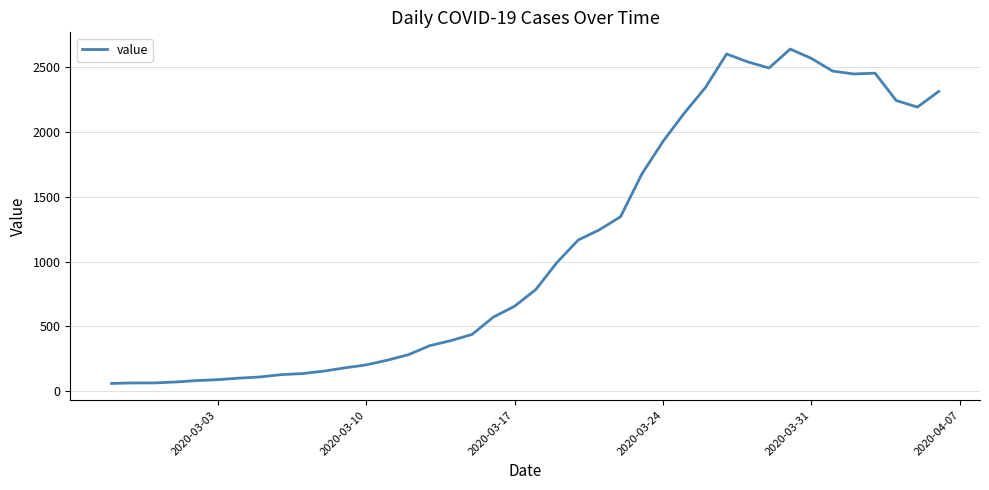

What is the difference between the maximum and minimum values?

2577